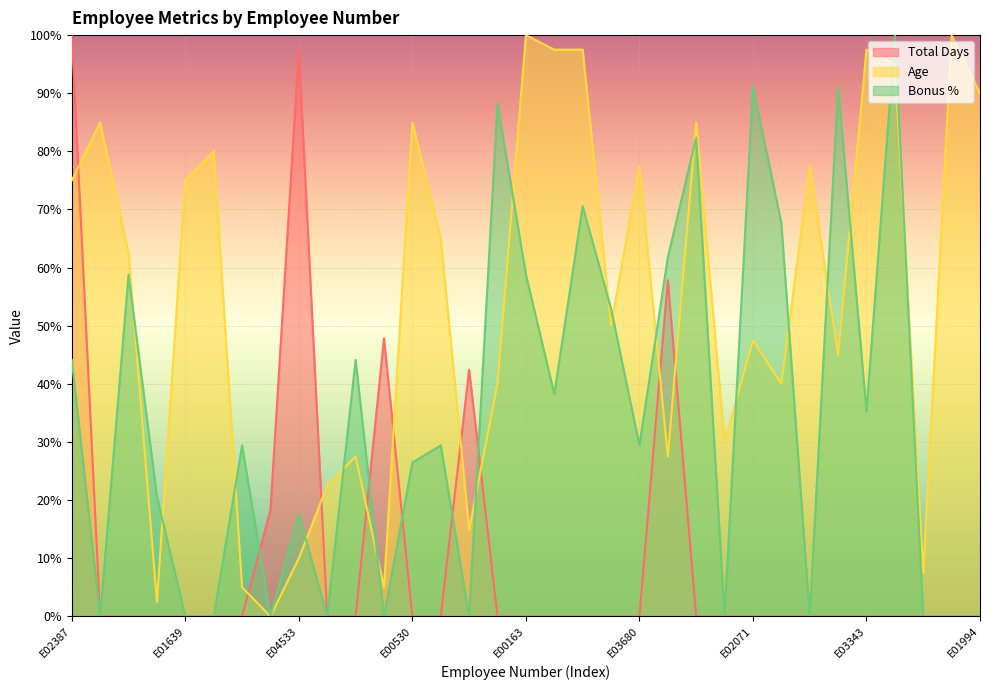

At which label does Bonus % reach its peak?

E00304